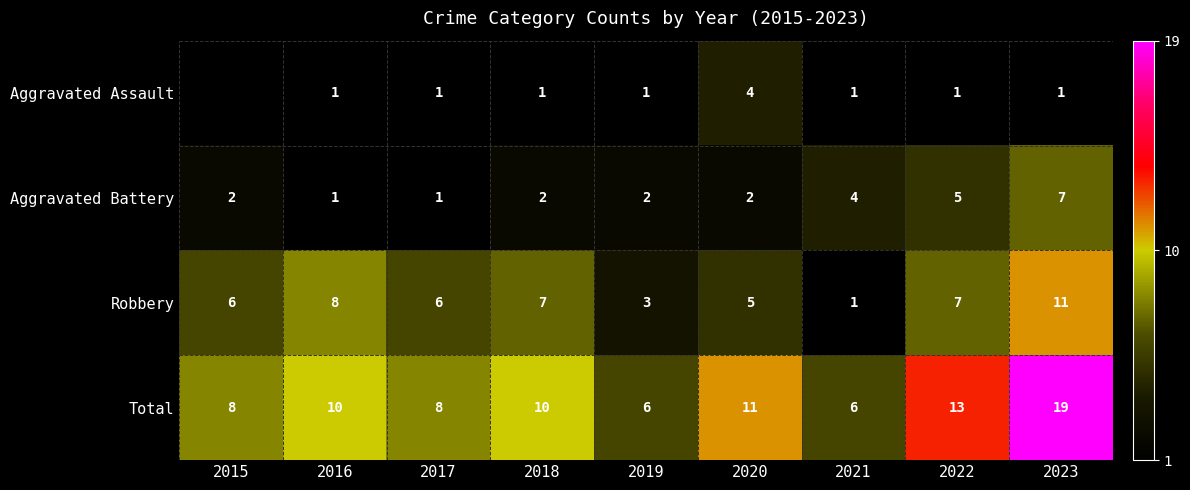

How many series are shown in this chart?

4